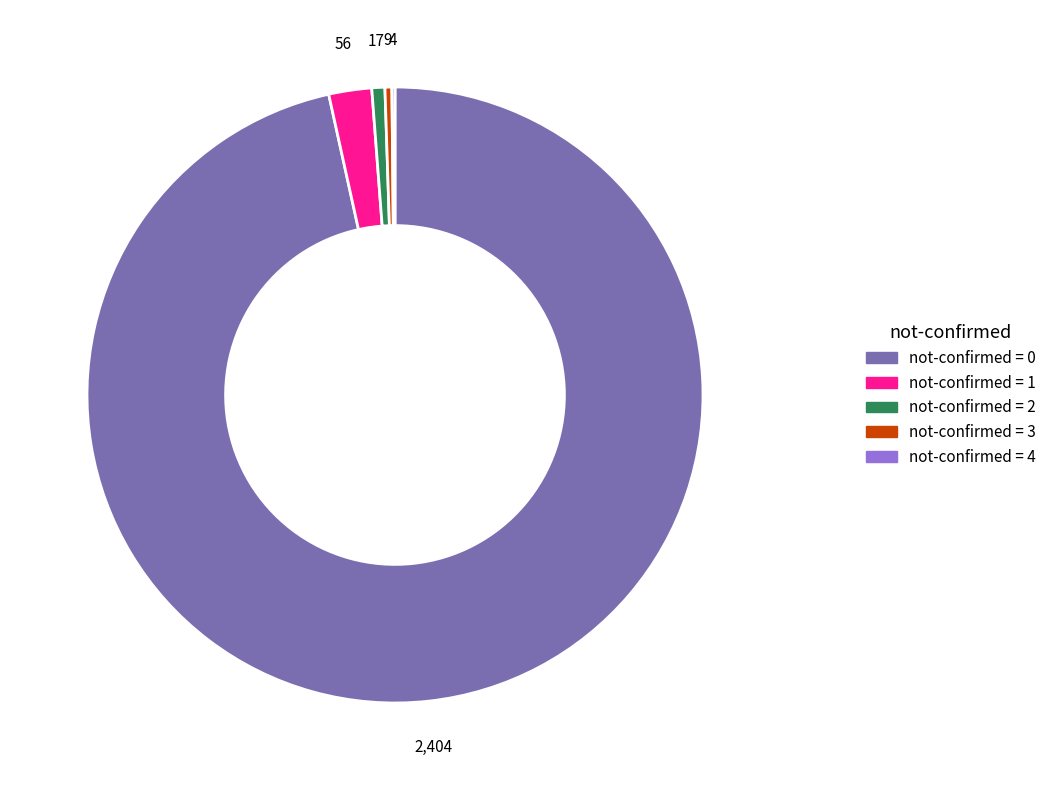

Does any single category account for the majority?

Yes